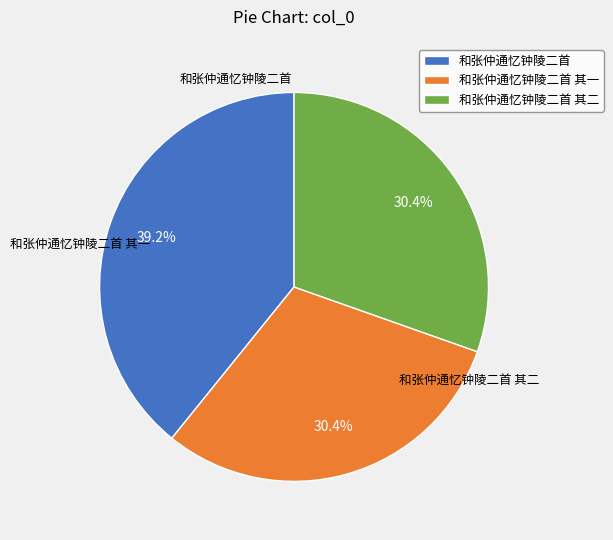

Which has a higher value, 和张仲通忆钟陵二首 or 和张仲通忆钟陵二首 其二?

和张仲通忆钟陵二首